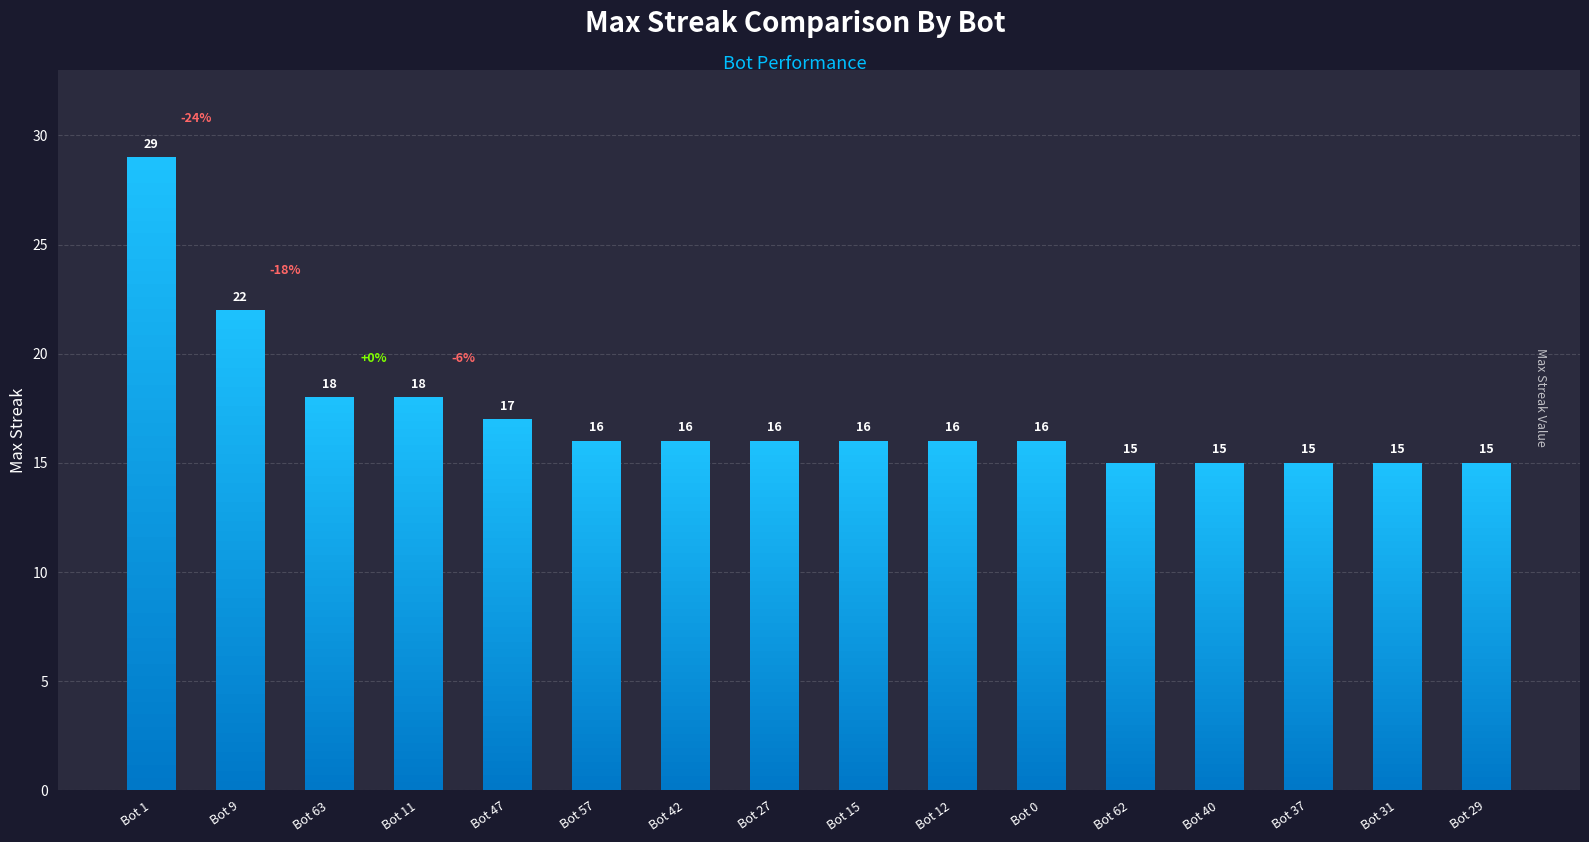

Which category has the highest value across all series?

Bot 1